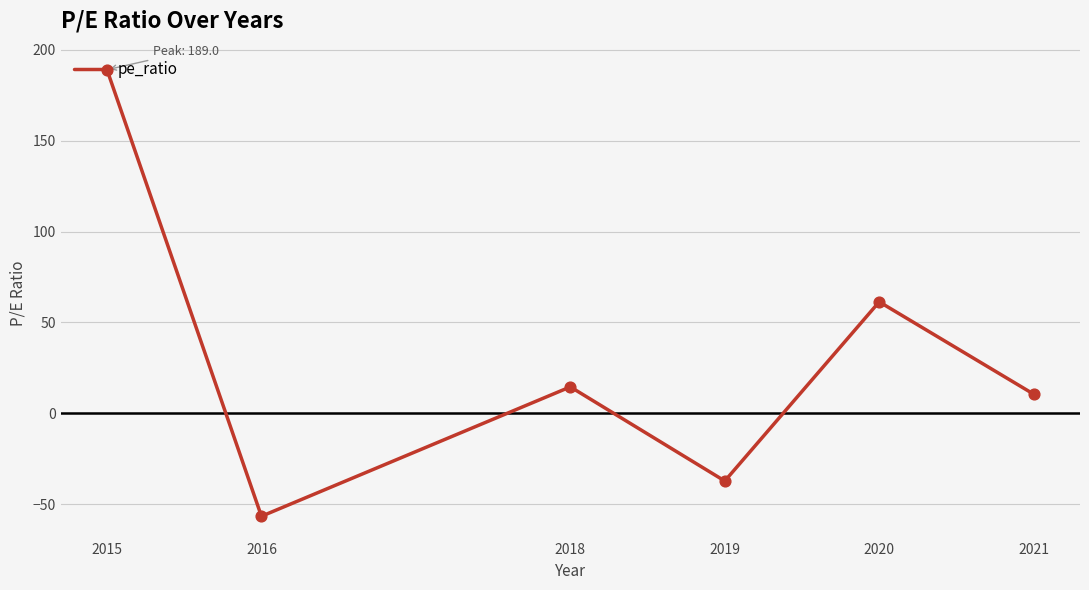

What is the change in value from 2018 to 2019?

-51.8